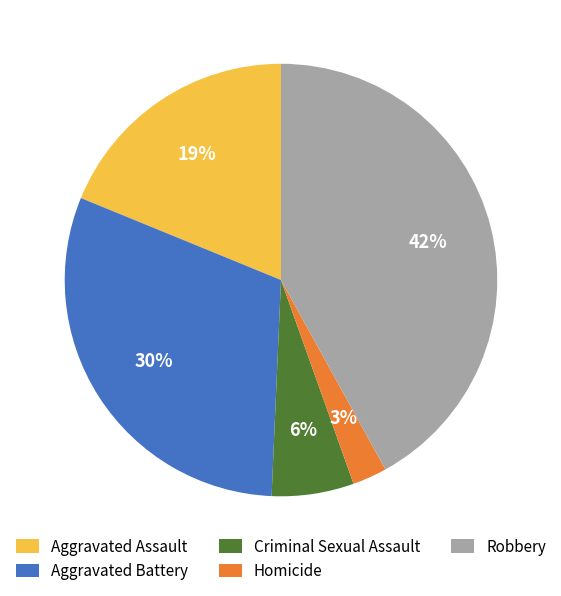

Which has a higher value, Aggravated Assault or Criminal Sexual Assault?

Aggravated Assault